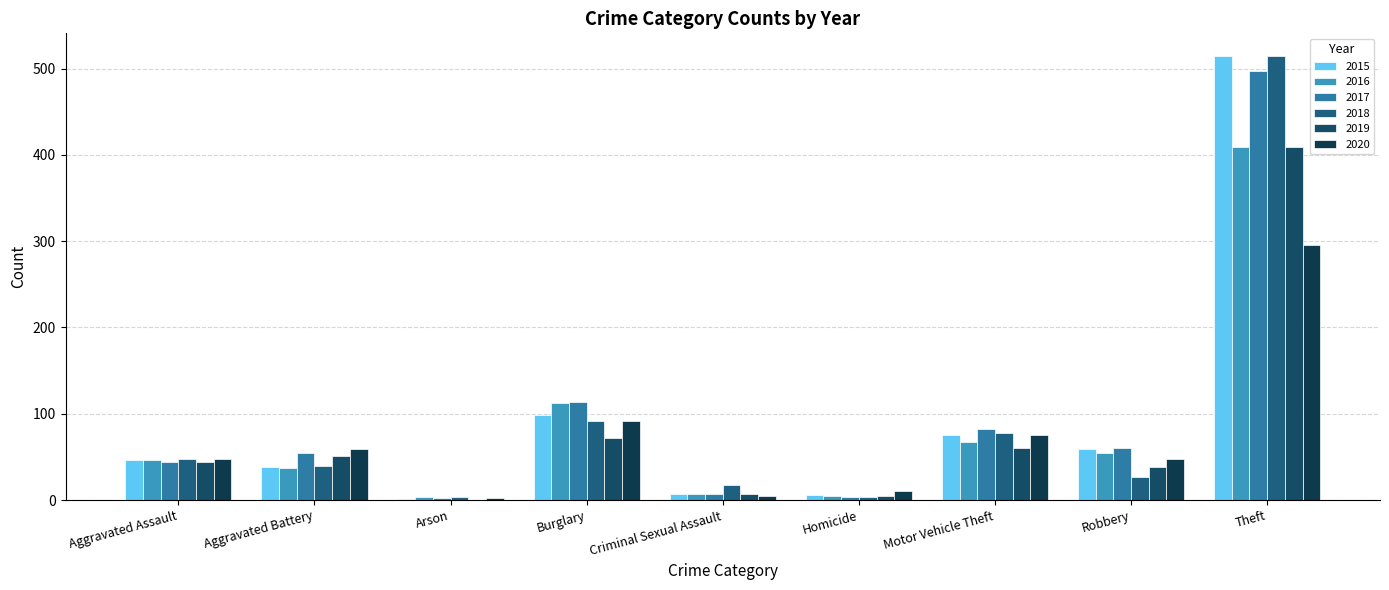

What is the difference between the 2016 values at Criminal Sexual Assault and Motor Vehicle Theft?

60